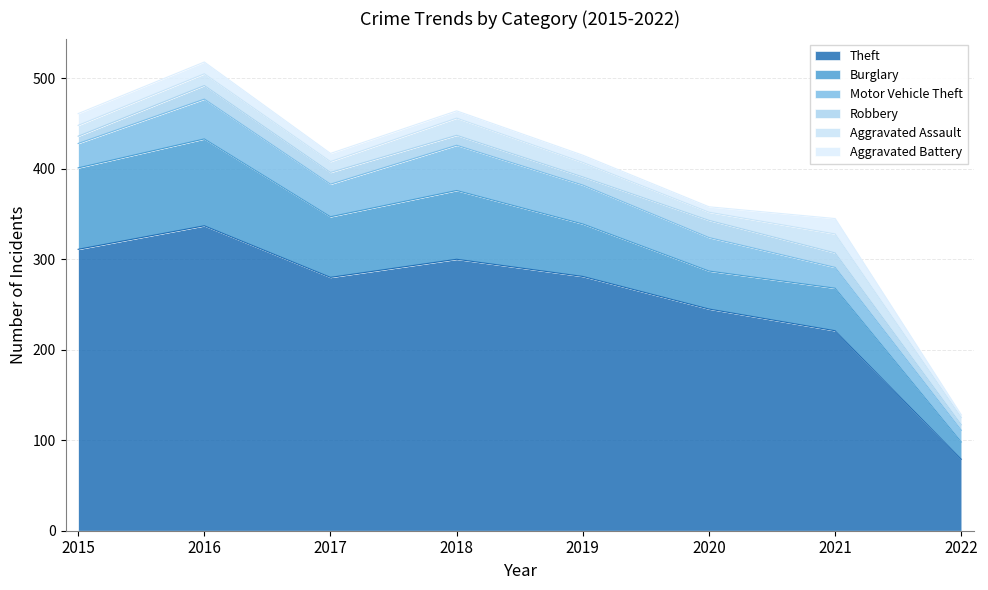

What is the value of the Robbery point at the 8th from the left?

6